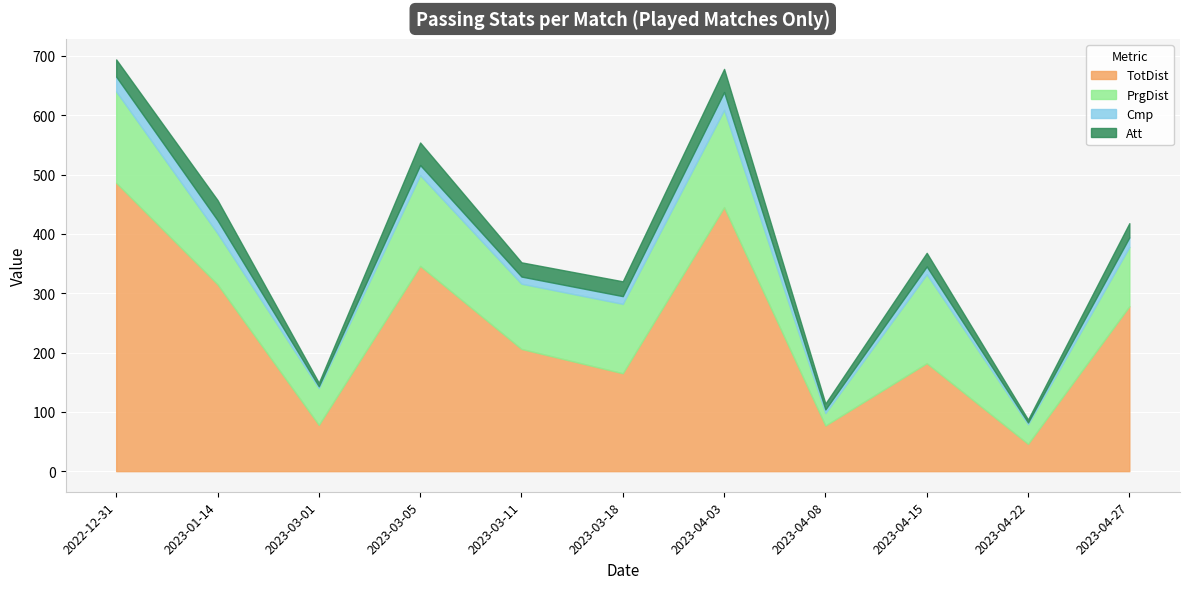

At 2023-04-15, list the series in order from smallest to largest.

Cmp, Att, PrgDist, TotDist